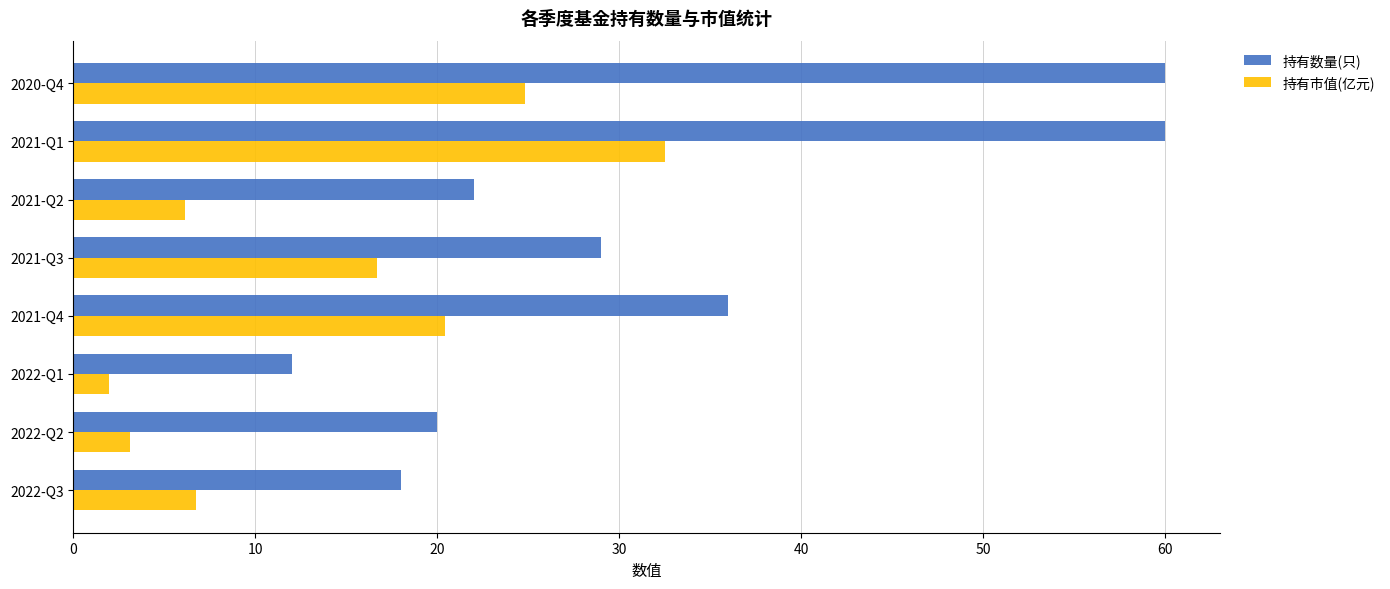

Which series has the largest total across all categories?

持有数量(只)